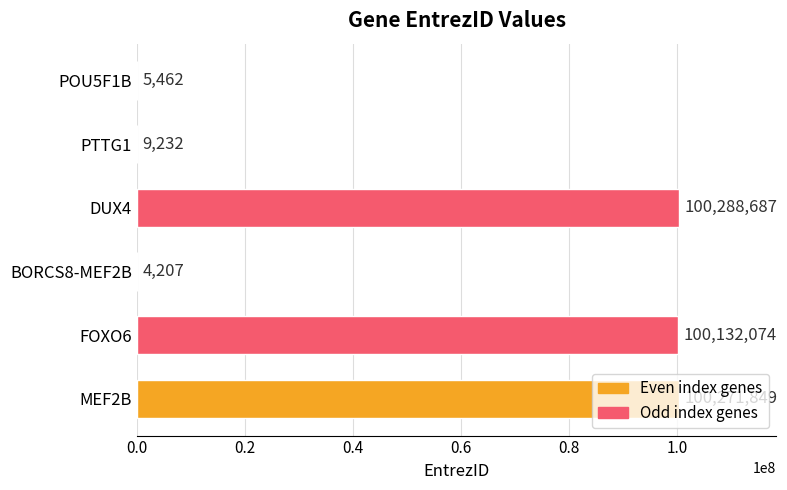

Which category has the highest value across all series?

DUX4